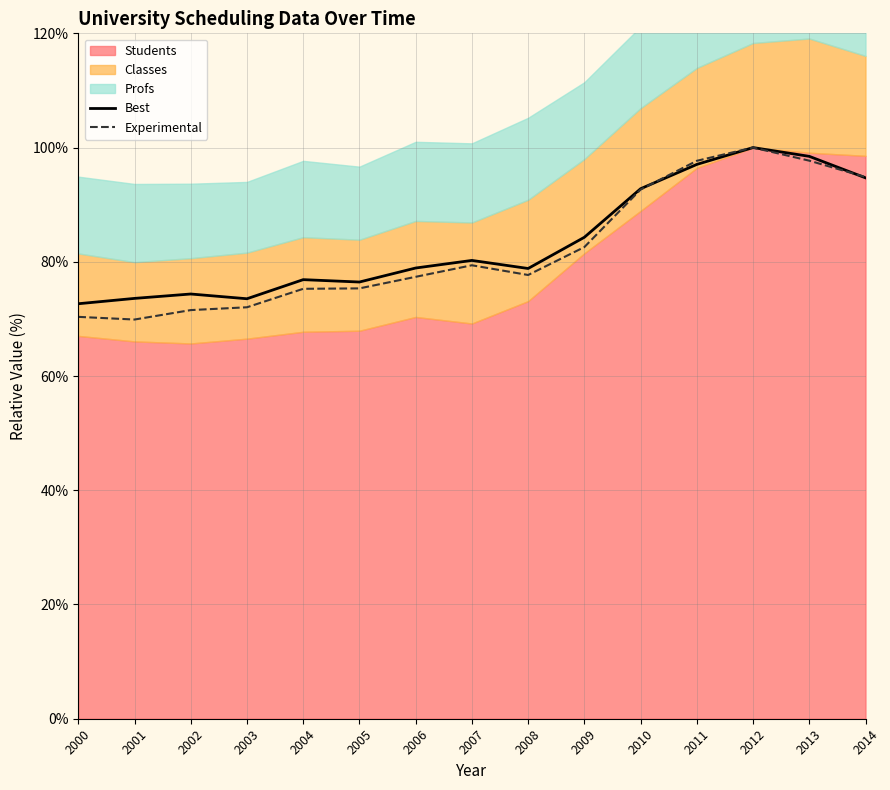

Is it true that Experimental equals 114.9 at 2005?

False